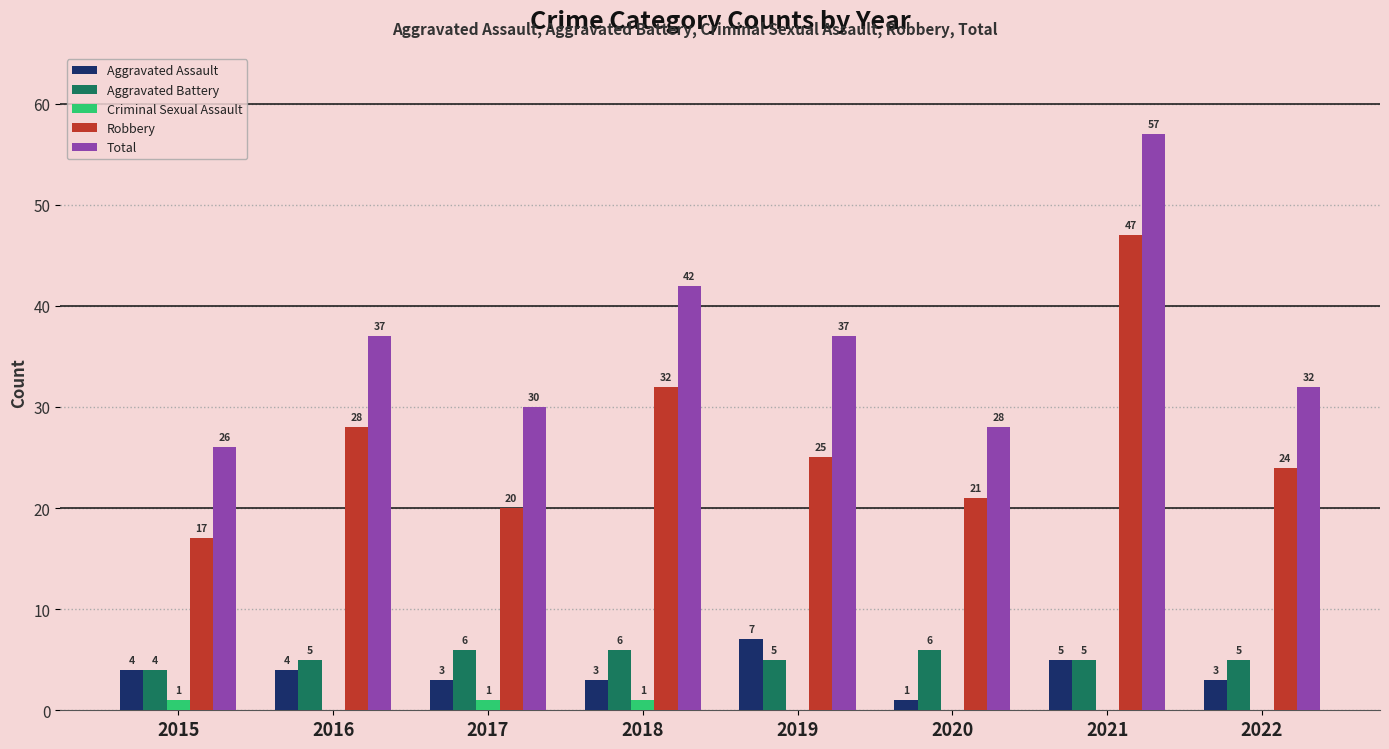

Reading right to left, extract all data points from this chart.

Aggravated Assault: 2022=3	2021=5	2020=1	2019=7	2018=3	2017=3	2016=4	2015=4
Aggravated Battery: 2022=5	2021=5	2020=6	2019=5	2018=6	2017=6	2016=5	2015=4
Criminal Sexual Assault: 2022=0	2021=0	2020=0	2019=0	2018=1	2017=1	2016=0	2015=1
Robbery: 2022=24	2021=47	2020=21	2019=25	2018=32	2017=20	2016=28	2015=17
Total: 2022=32	2021=57	2020=28	2019=37	2018=42	2017=30	2016=37	2015=26